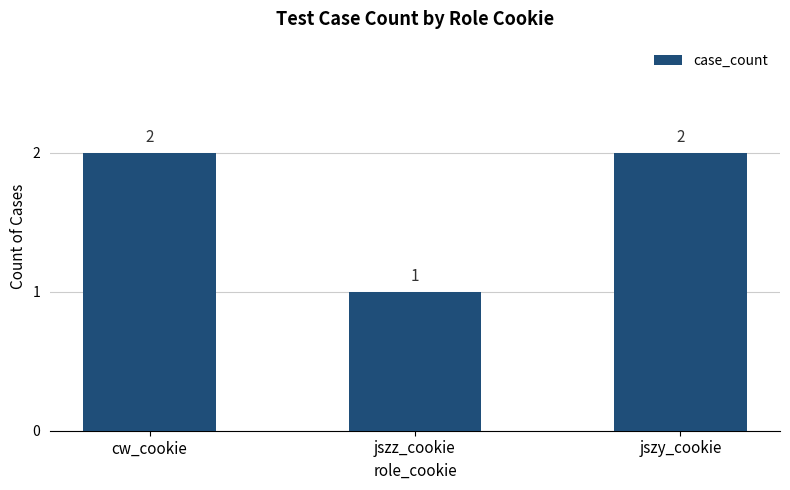

Are the bars grouped side by side (vs. stacked)?

No